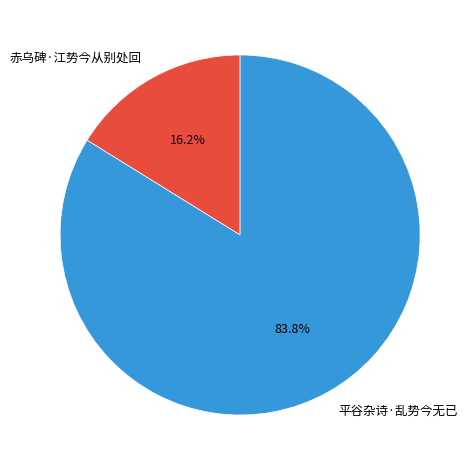

What is the ratio of the value at 平谷杂诗·乱势今无已 to the value at 赤乌碑·江势今从别处回?

5.2